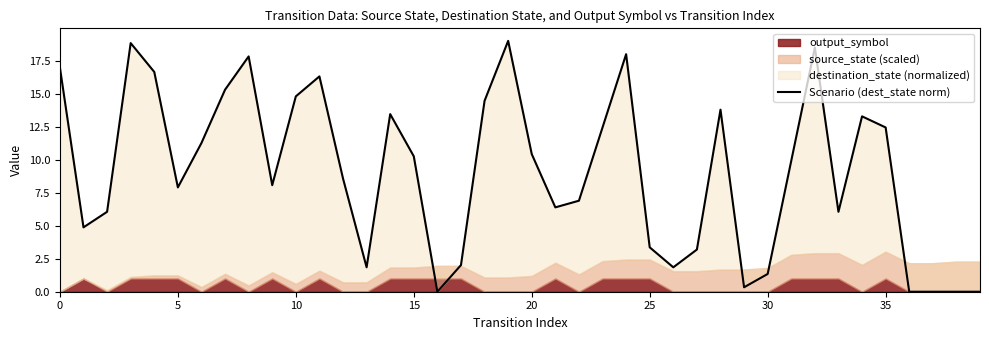

Reading right to left, what are all the values shown in this chart?

0.0	0.0	0.0	0.0	12.4	13.3	6.1	18.5	9.9	1.3	0.3	13.8	3.2	1.8	3.4	18.0	12.4	6.9	6.4	10.4	19.0	14.5	2.0	0.0	10.3	13.5	1.8	8.6	16.3	14.8	8.1	17.8	15.3	11.3	7.9	16.6	18.8	6.1	4.9	17.0